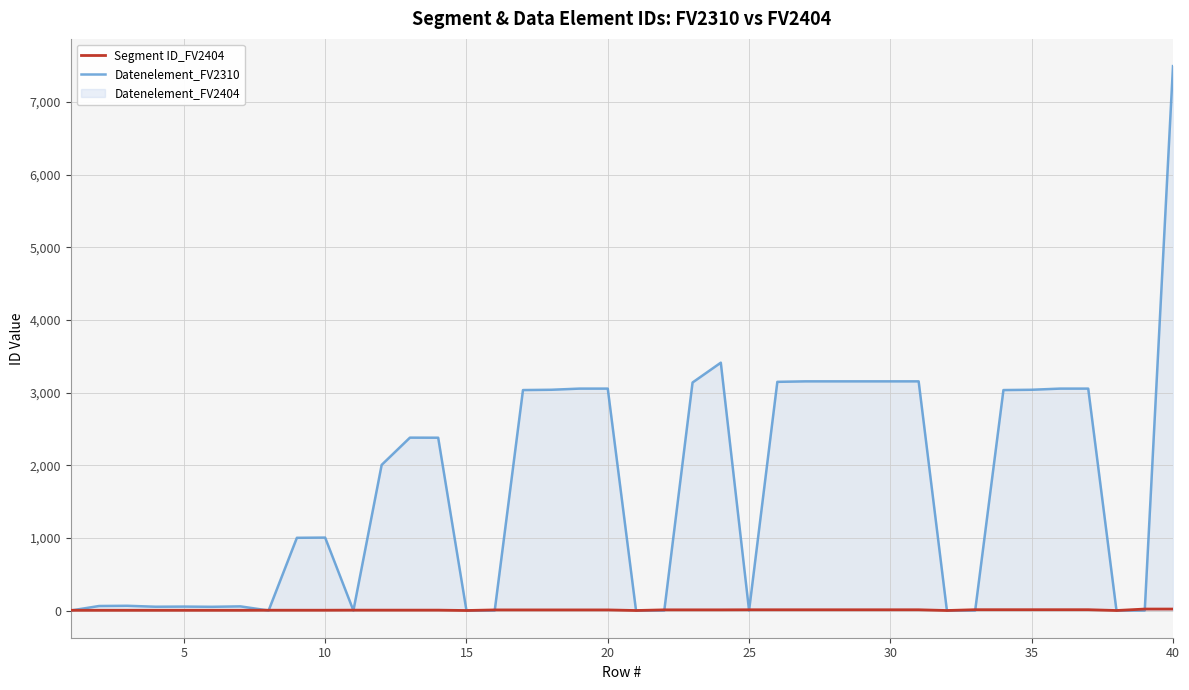

How many positive values does the Datenelement_FV2310 series have?

28